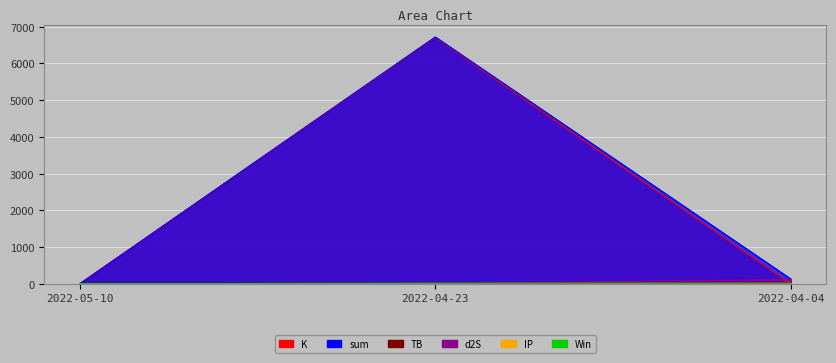

Between 2022-05-10 and 2022-04-04, which is larger?

2022-04-04